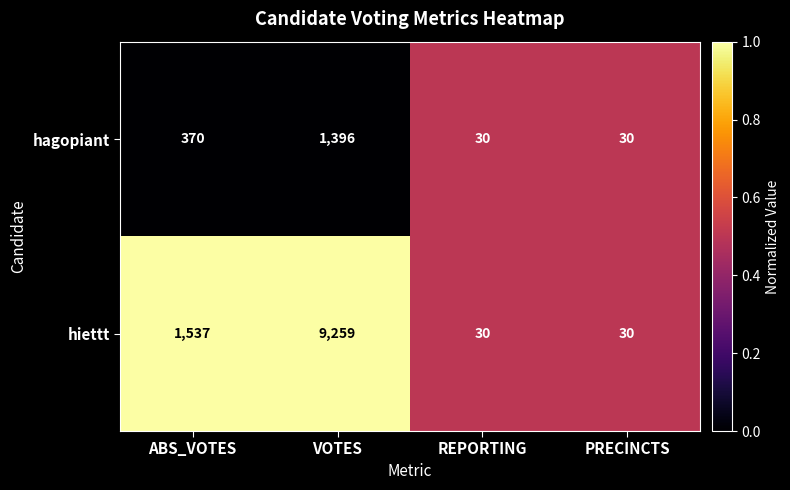

Reading left to right, extract all data points from this chart.

hagopiant: 370	1396	30	30
hiettt: 1537	9259	30	30